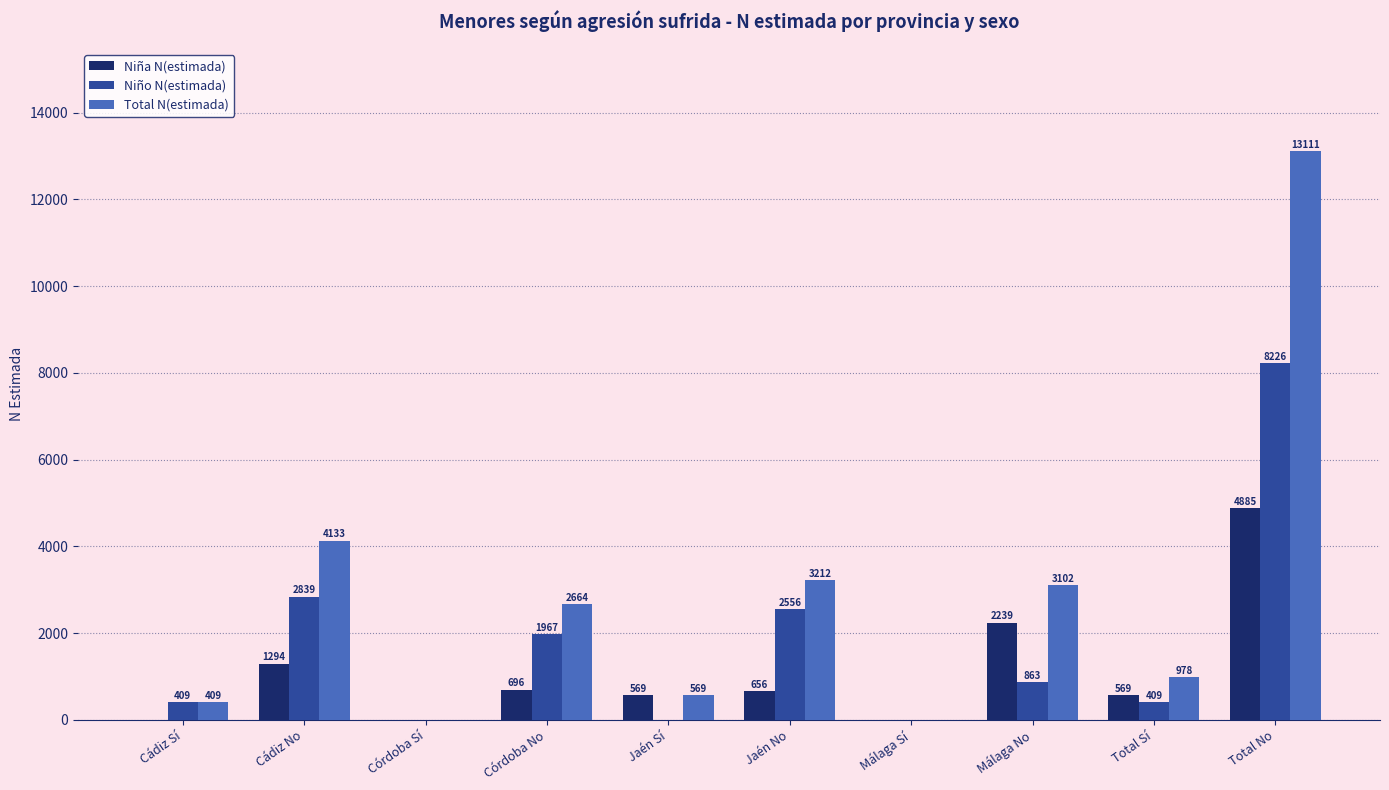

Is it true that Total N(estimada) equals 569 at Jaén Sí?

True